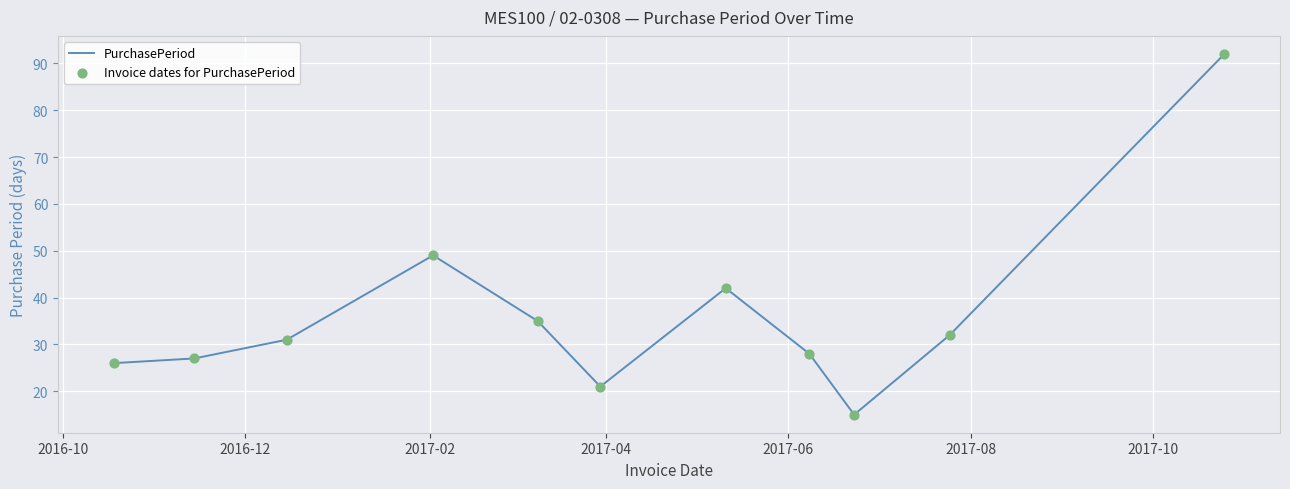

What is the minimum value shown in the chart?

15